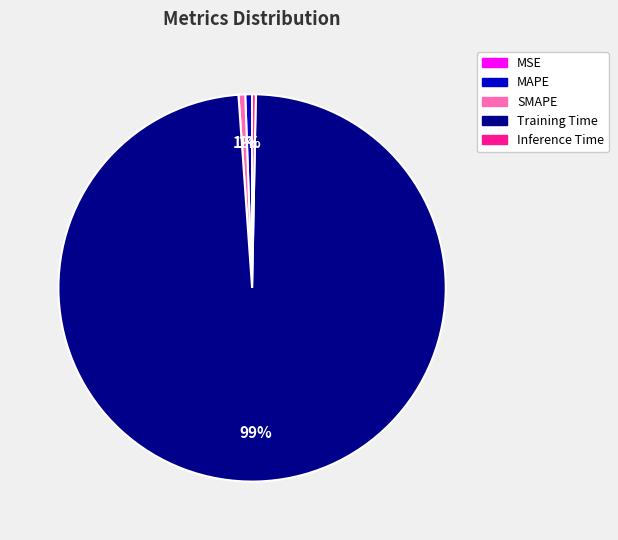

To the nearest percent, what is the average slice percentage?

20%